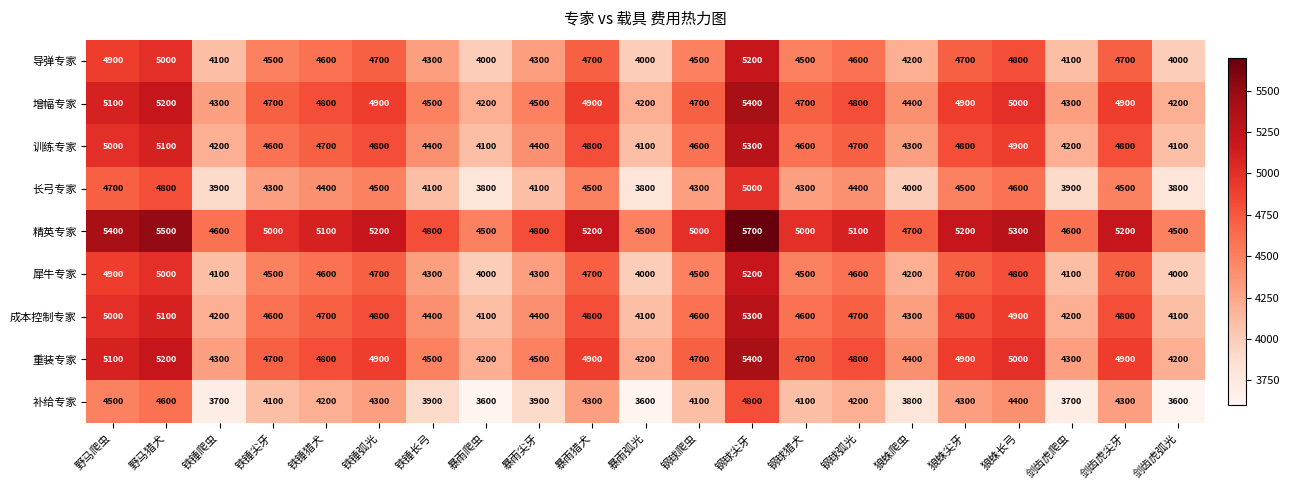

What is the smallest value displayed?

3600